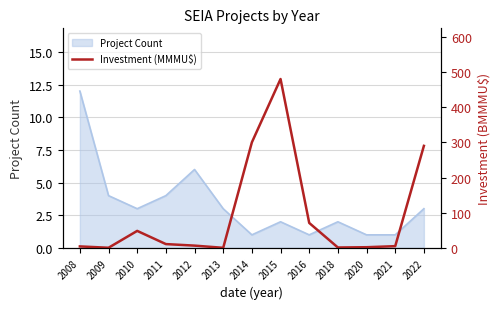

What is the maximum value for Project Count?

12